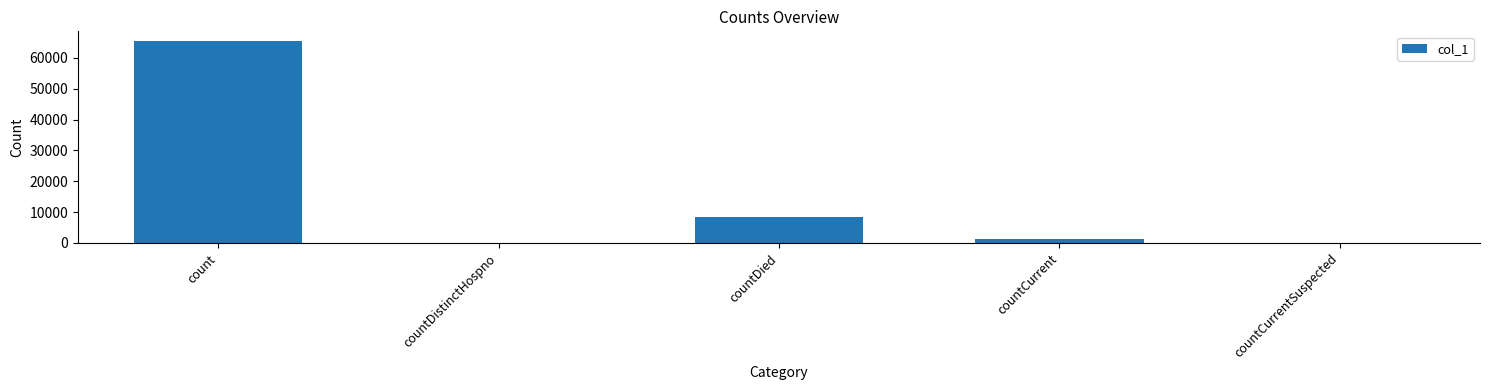

The chart shows a value of -43783 at countDistinctHospno. True or false?

False